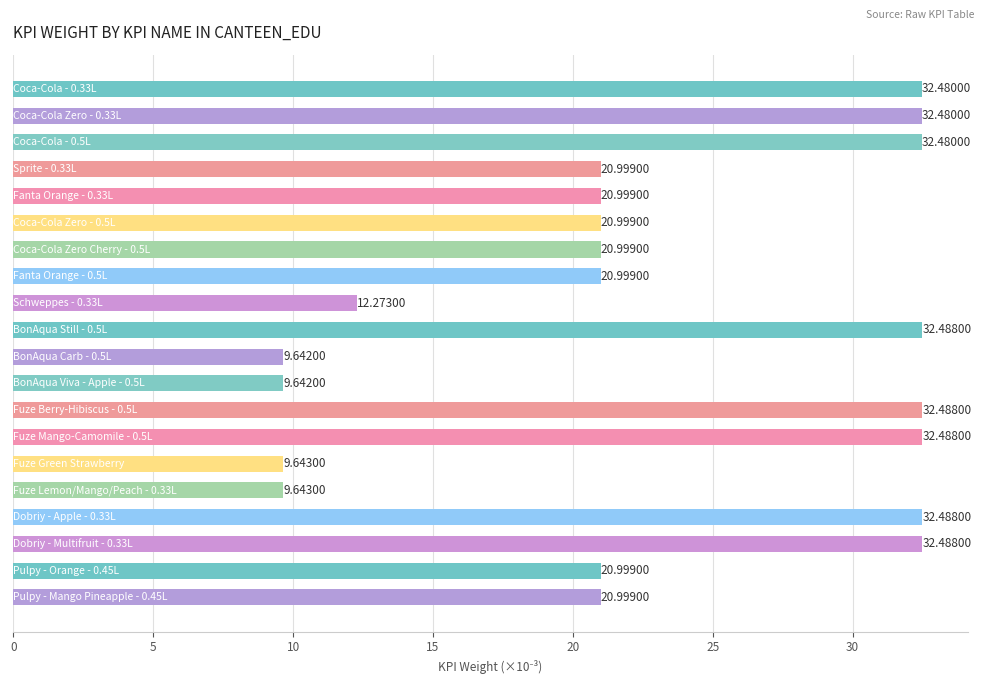

Does the chart contain stacked bars?

No